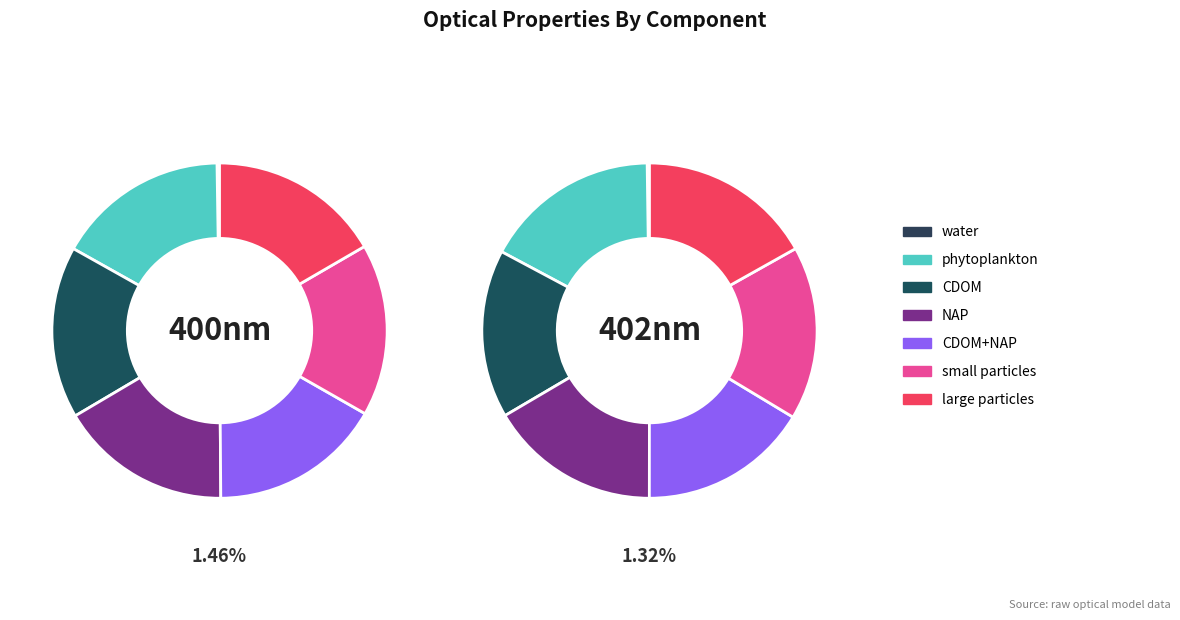

Is the sum of 16 and 27 greater than half?

No